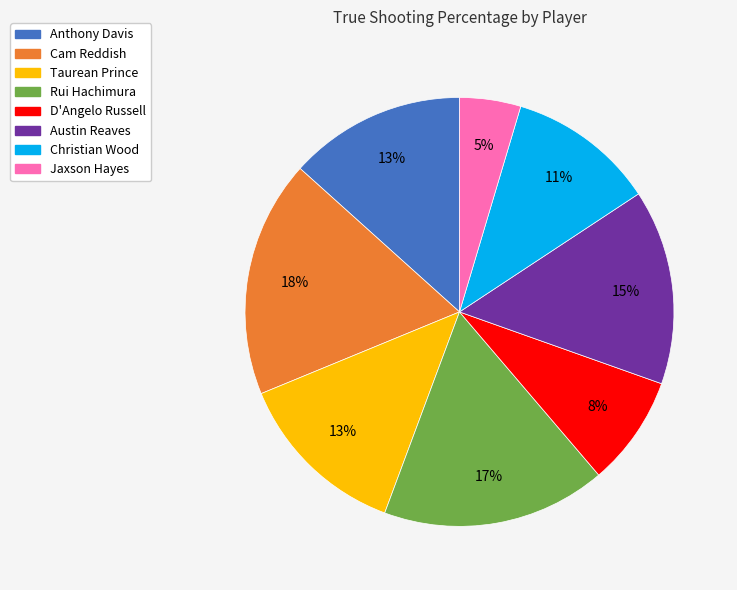

Is Cam Reddish the majority of the pie?

No